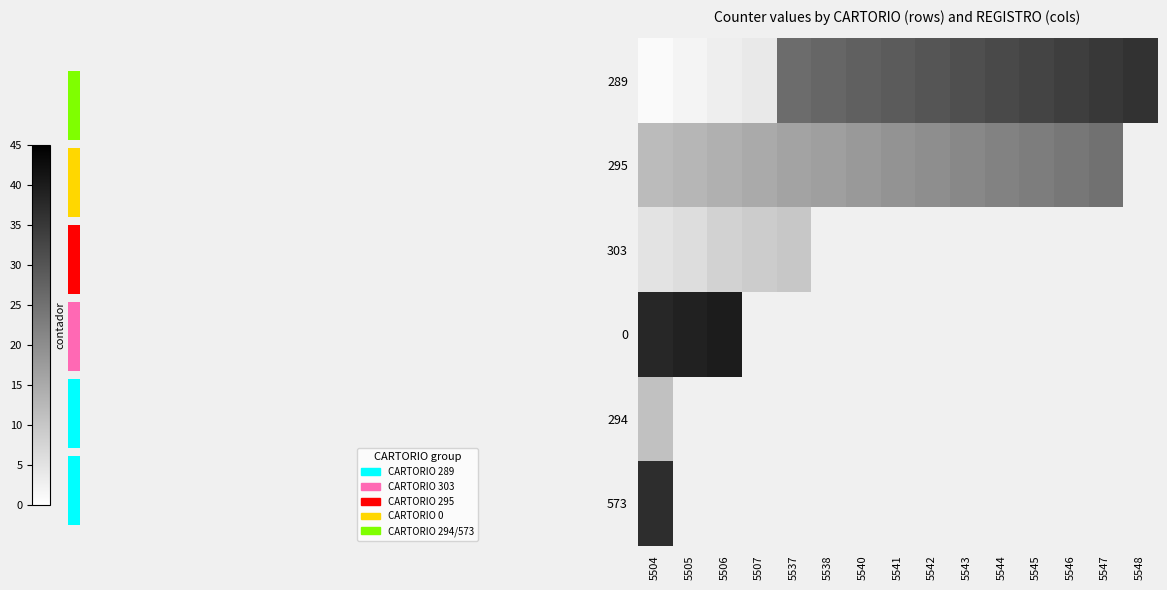

Count the number of data series in this chart.

6